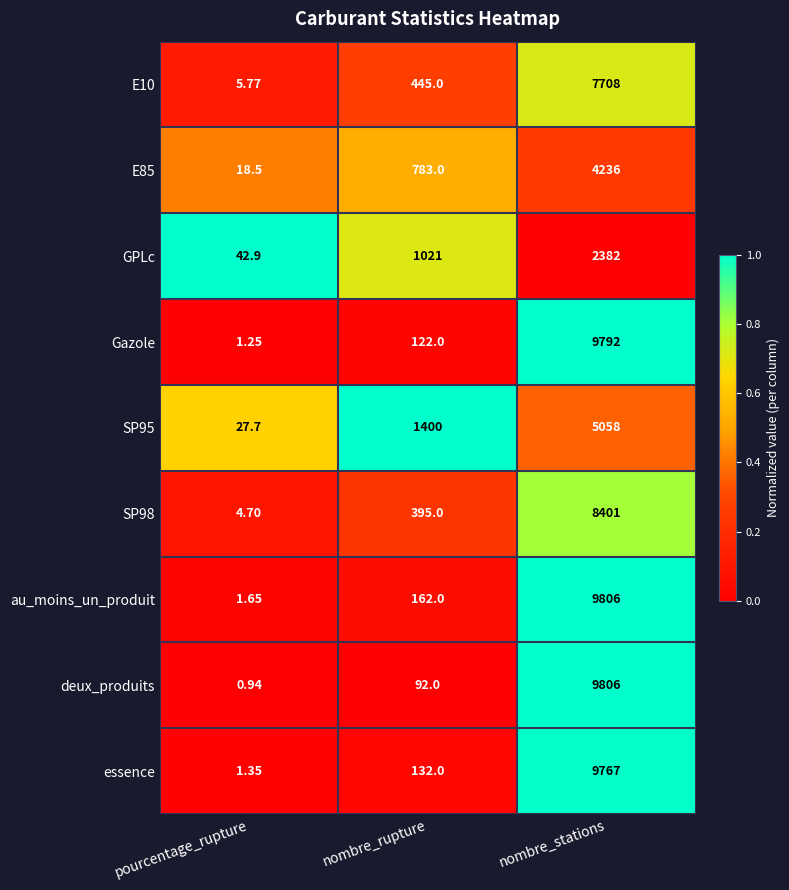

Where is au_moins_un_produit nearest to the value 4903?

nombre_rupture